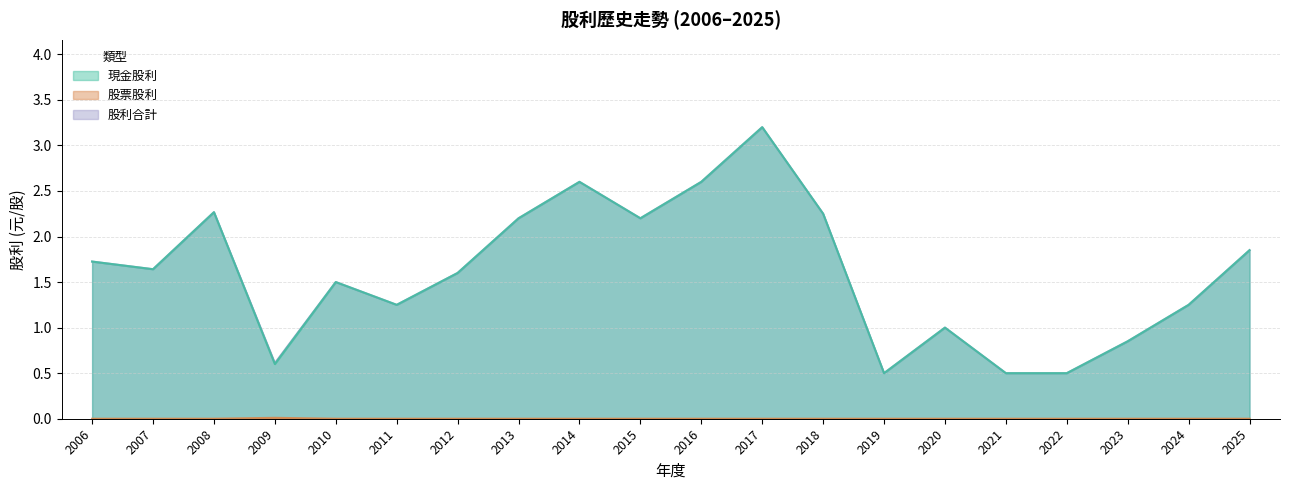

Does the chart display data point markers on the line(s)?

No